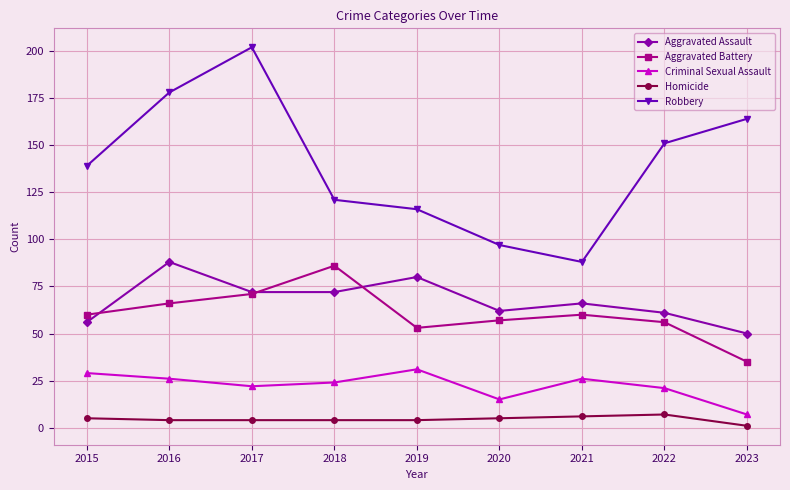

At which label is Robbery closest to 145?

2015